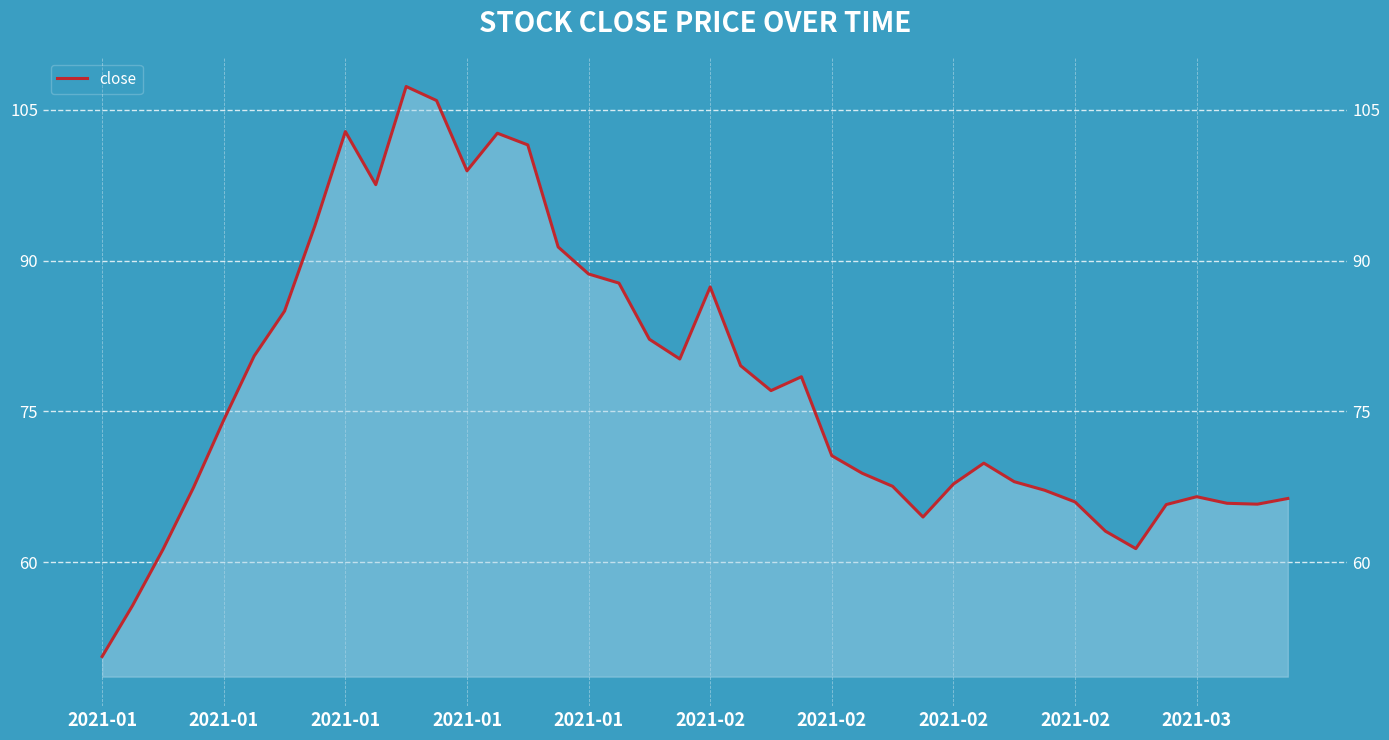

What is the average value?

77.6